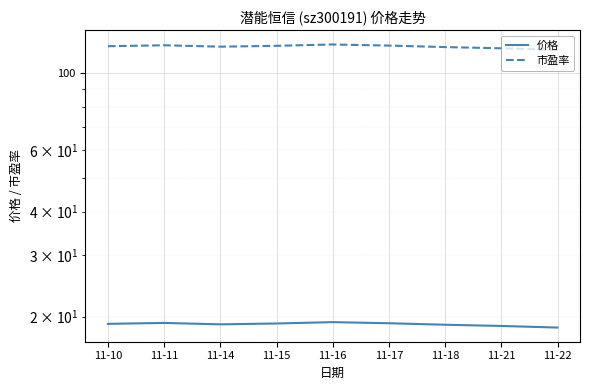

What is the greatest value displayed?

120.8